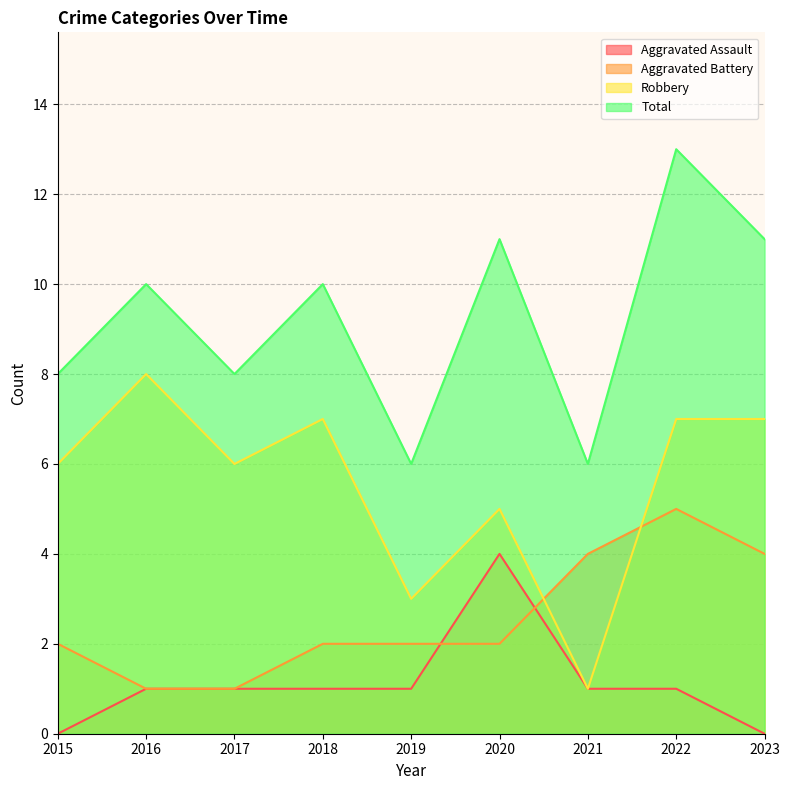

Where does the Total series first go above 10?

2020